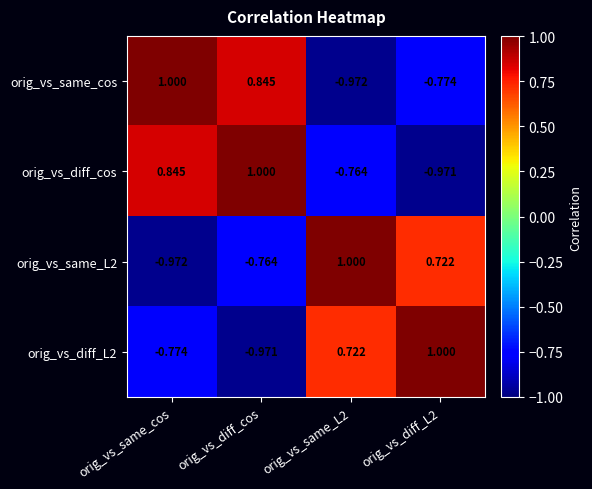

Which series has the largest total across all categories?

orig_vs_diff_cos